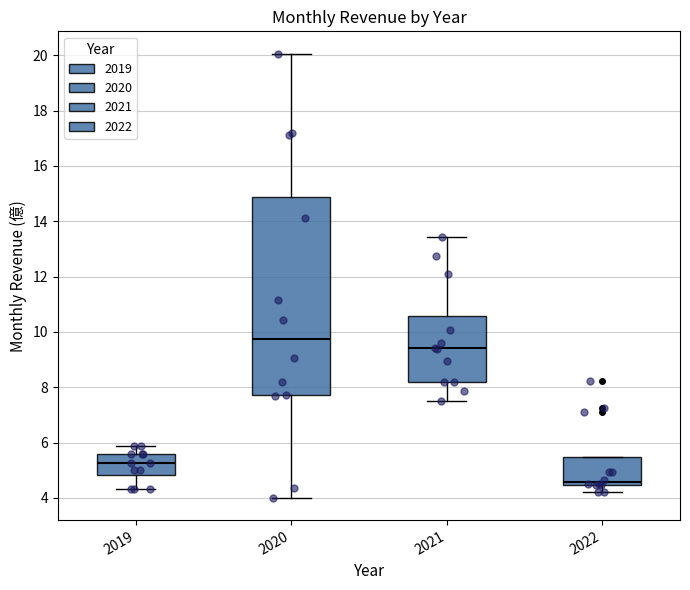

Reading left to right, read every box against the y-axis: the position of its median line, the range the box covers, and the ends of its whiskers. The values are not printed on the chart, so give them approximately, as read against the axis.

2019: median 5.2, box 4.8 to 5.6, whiskers 4.4 to 5.8
2020: median 9.8, box 7.8 to 14.8, whiskers 4.0 to 20.0
2021: median 9.4, box 8.2 to 10.6, whiskers 7.6 to 13.4
2022: median 4.6, box 4.4 to 5.4, whiskers 4.2 to 5.4